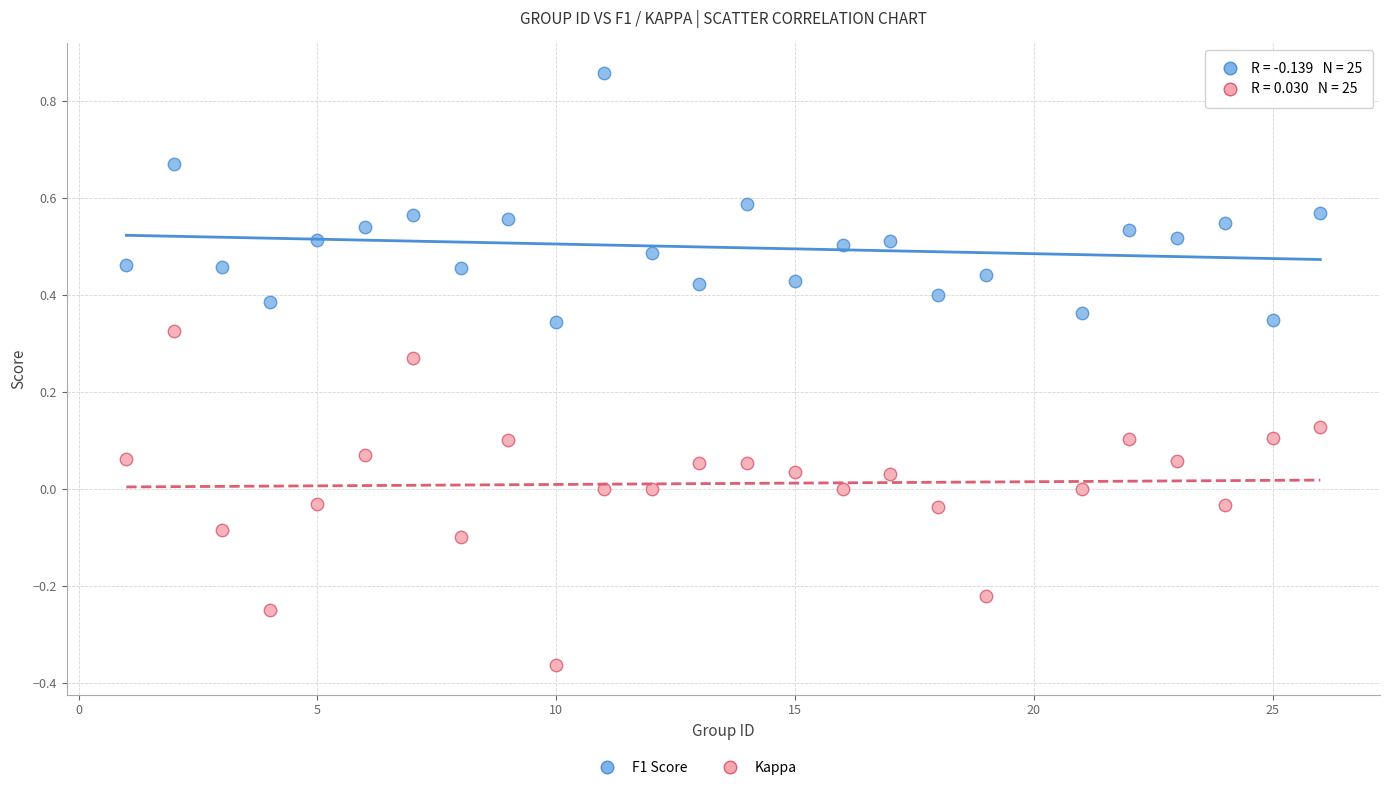

Which series contains the lowest Y value?

Kappa